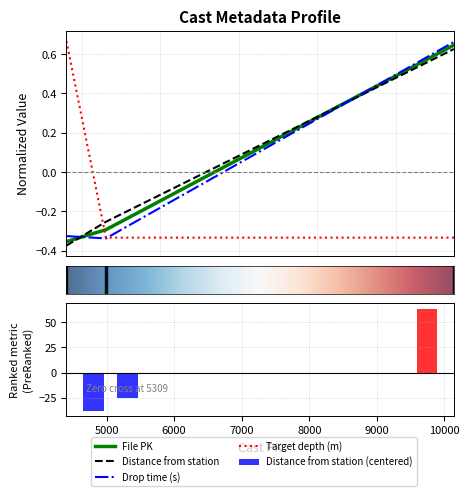

Reading right to left, what are all the values shown in this chart?

File PK: 0.6	-0.3	-0.4
Distance from station: 63.9	-25.8	-38.1
Drop time (s): 0.7	-0.3	-0.3
Target depth (m): -0.3	-0.3	0.7